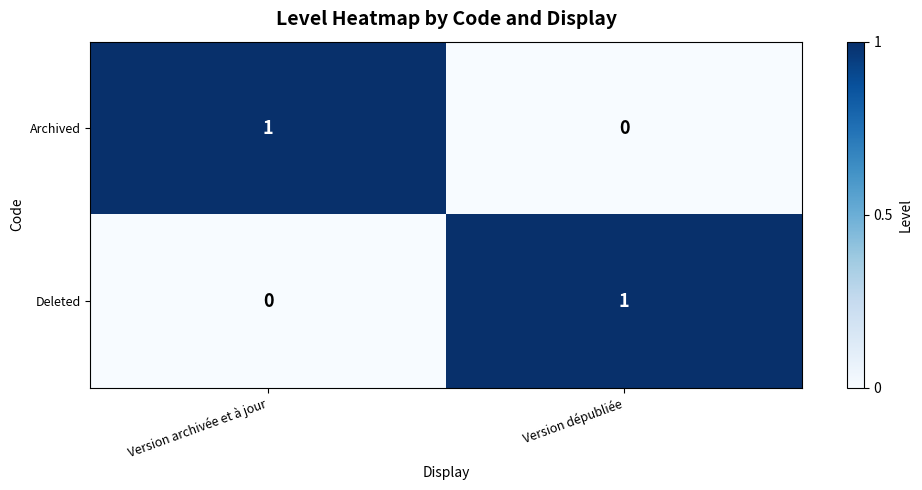

At which label does Archived reach its minimum?

Version dépubliée